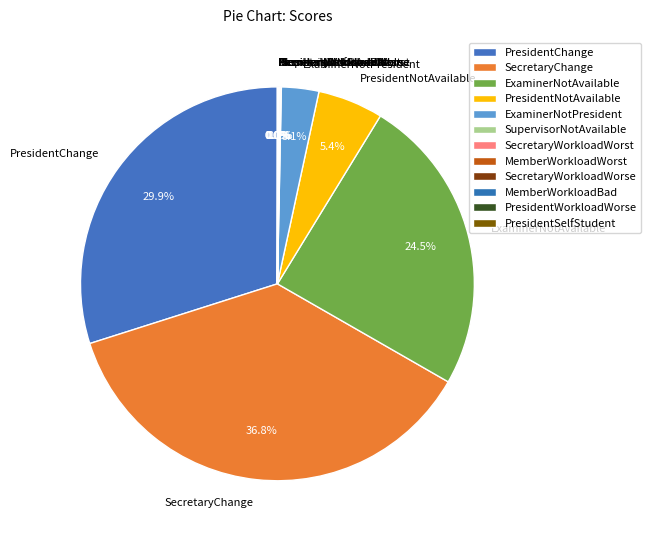

What is the total percentage of ExaminerNotAvailable and SecretaryChange?

61.3%